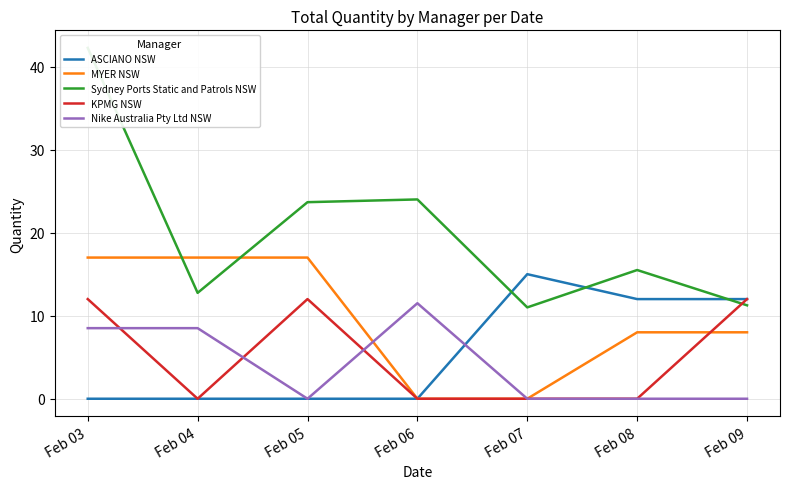

True or false: ASCIANO NSW and MYER NSW cross at least once.

False